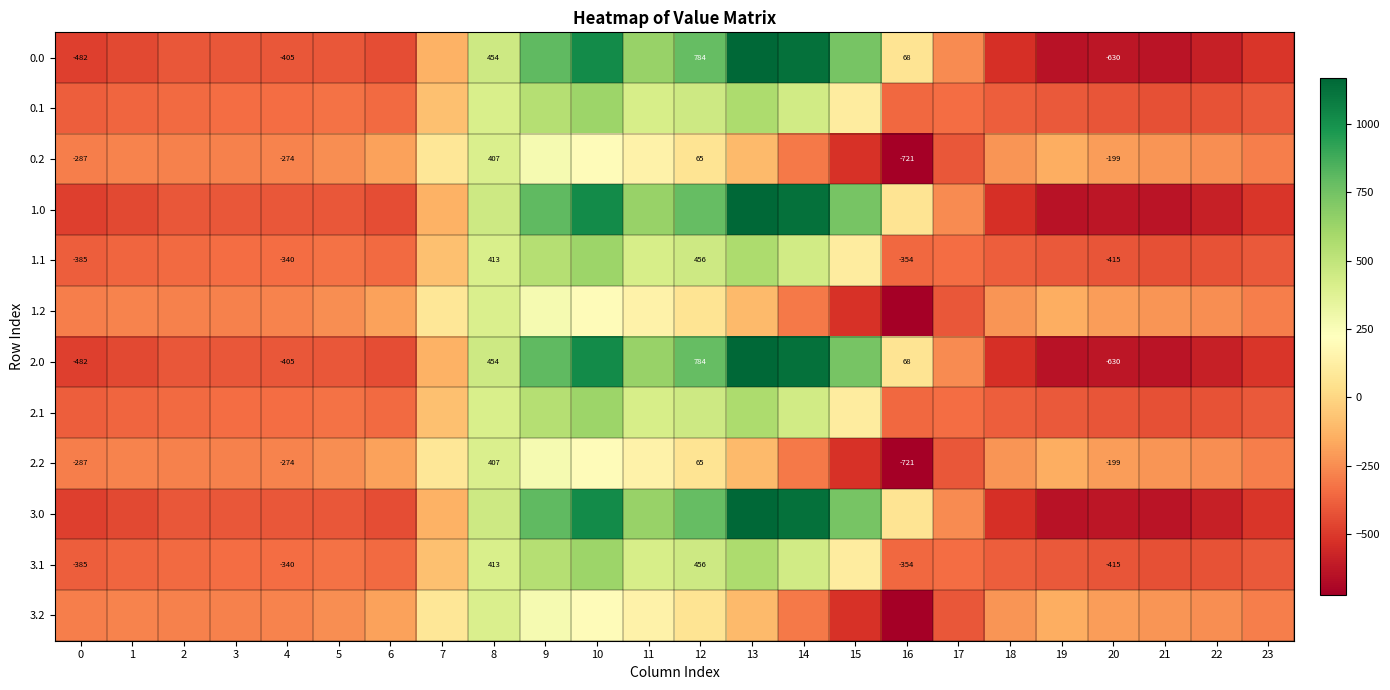

What is the difference between the highest and lowest values at 10?

820.6